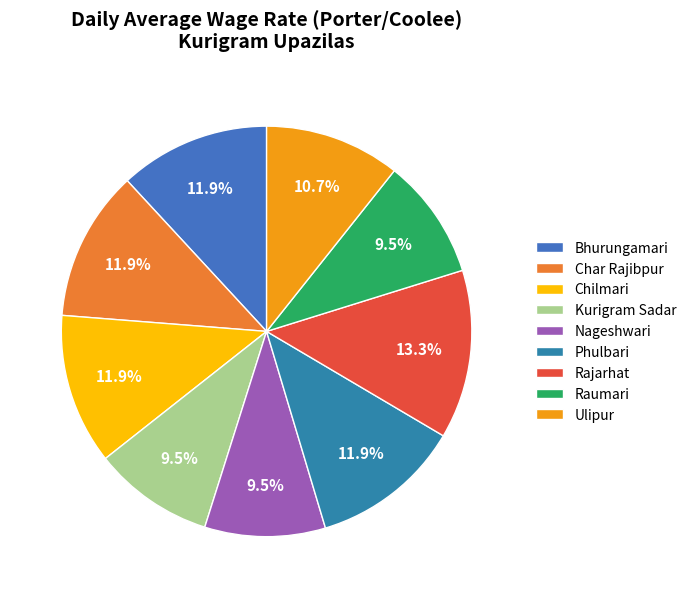

The Char Rajibpur slice represents 1% of the pie. True or false?

False